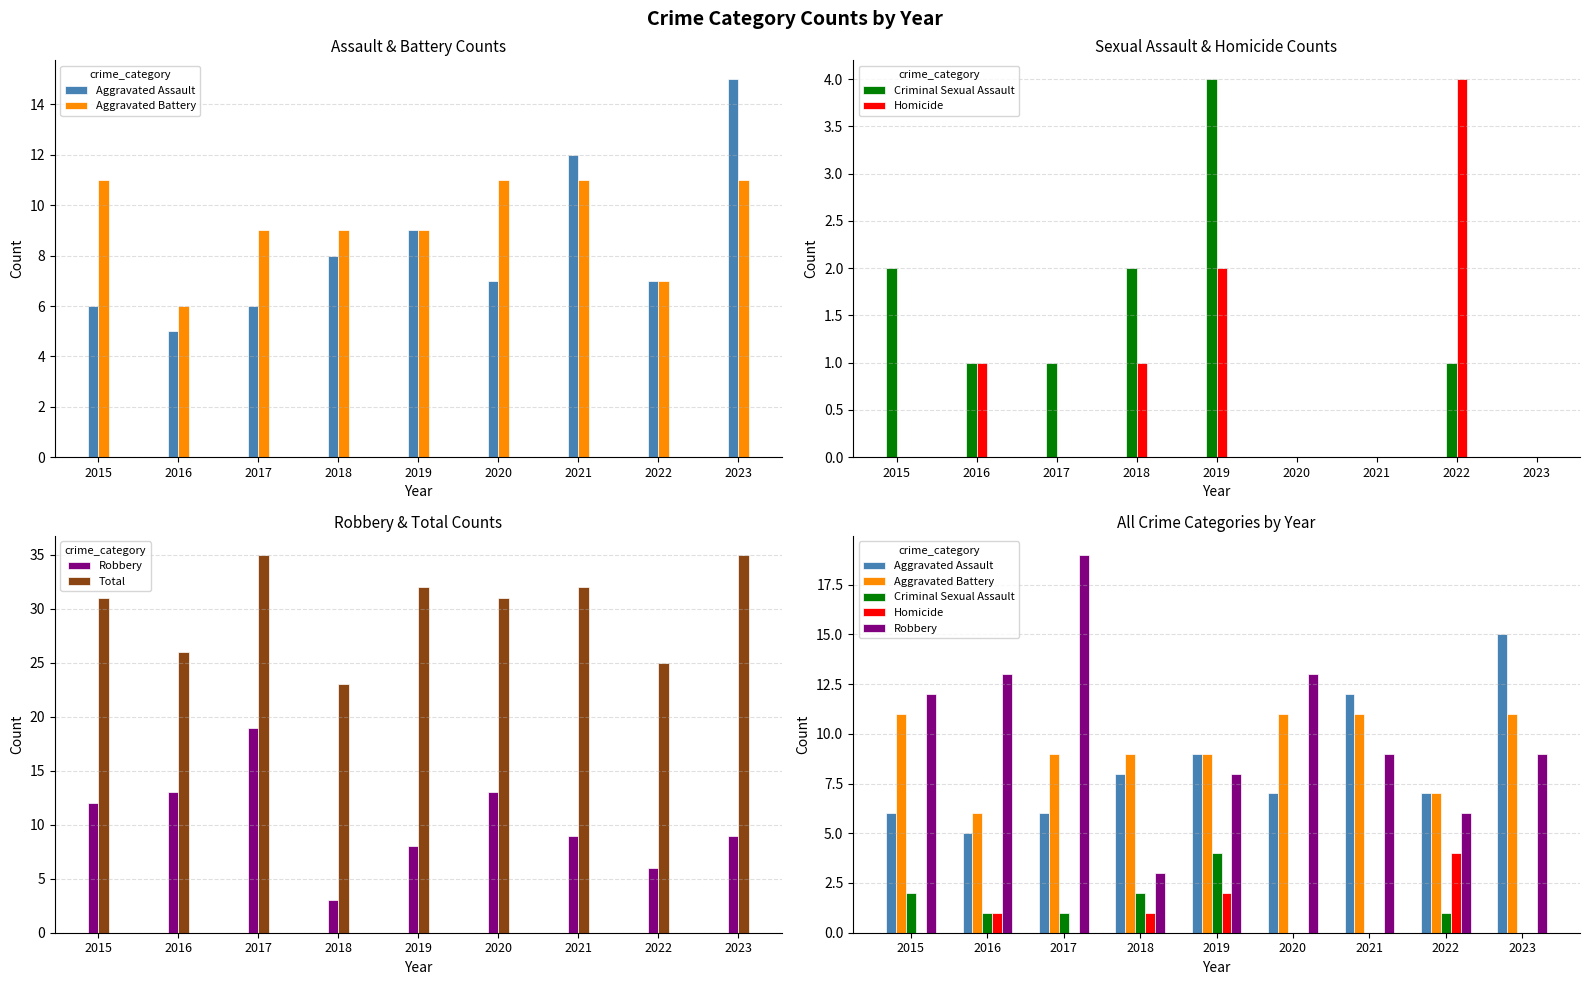

List the labels in order of Aggravated Battery value, largest first.

2015, 2020, 2021, 2023, 2017, 2018, 2019, 2022, 2016